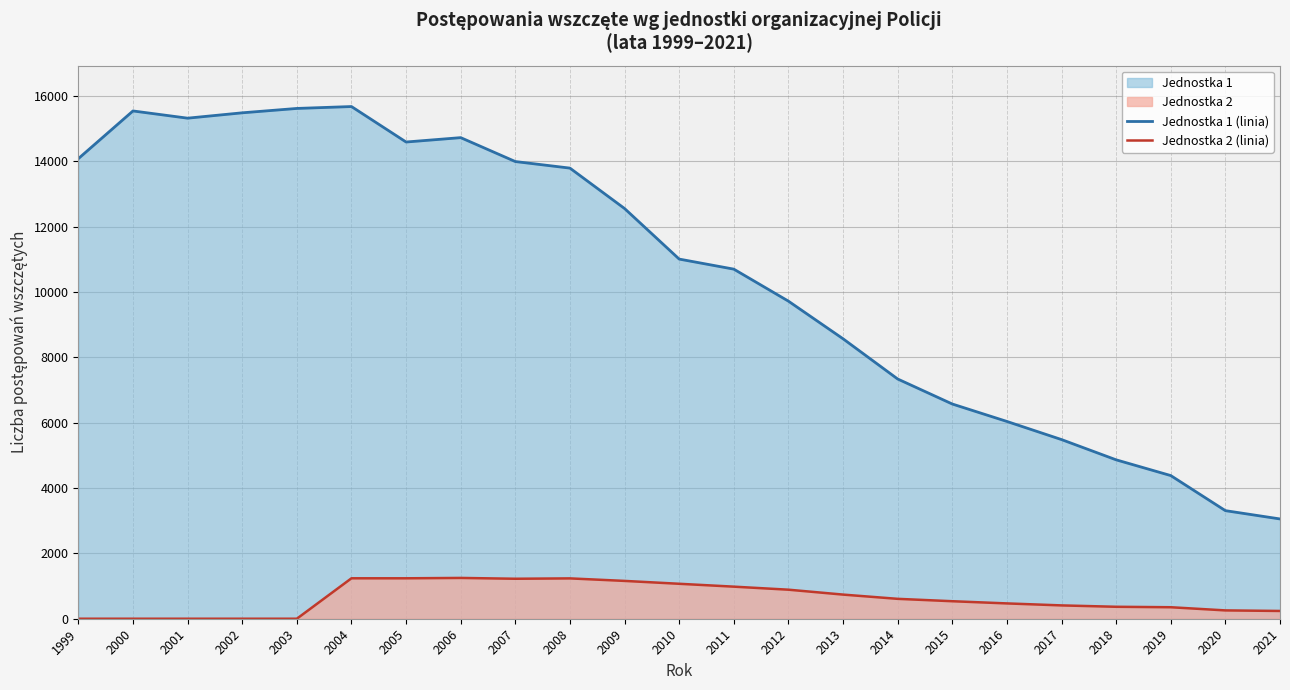

What is the value of the Jednostka 2 (linia) point at the 7th from the left?

1238